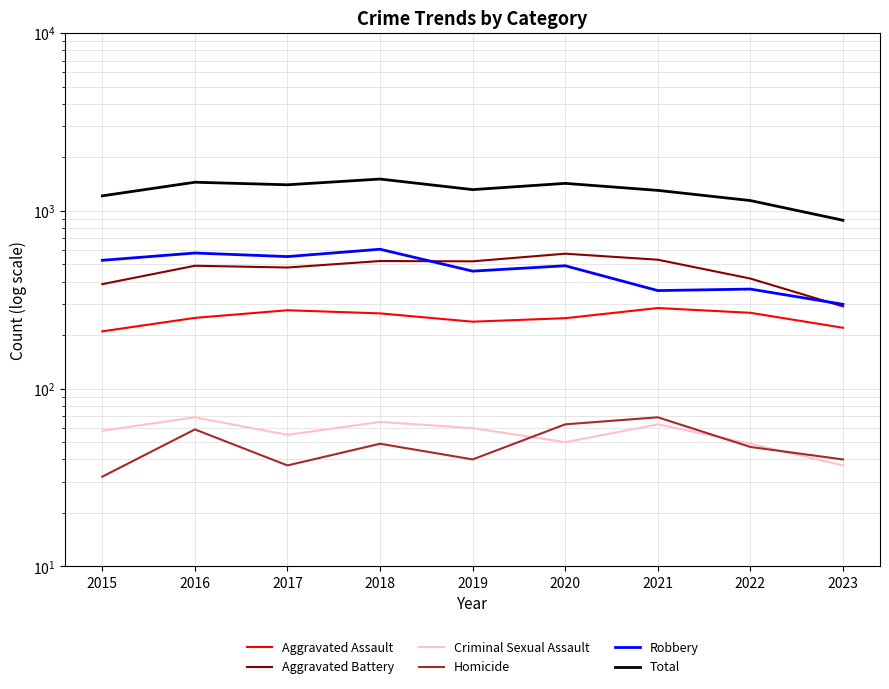

Which category has the lowest value in the Aggravated Battery series?

2023